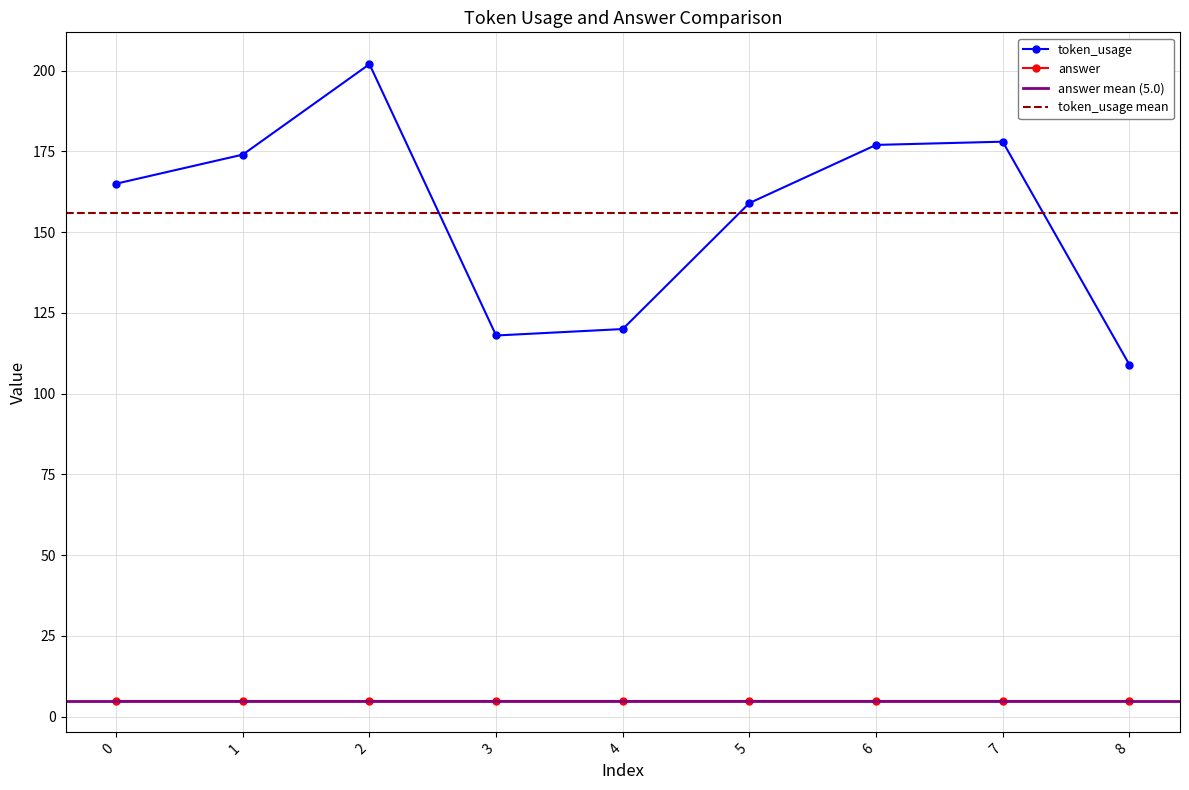

Is this an area chart (filled region under the line)?

No